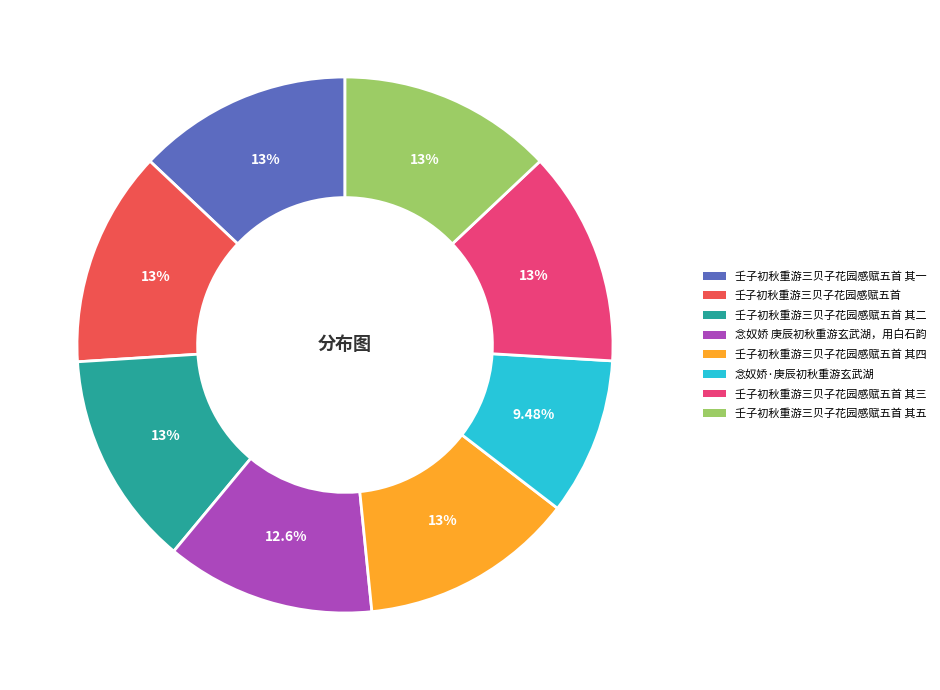

Which category has the smallest portion of the pie?

念奴娇·庚辰初秋重游玄武湖